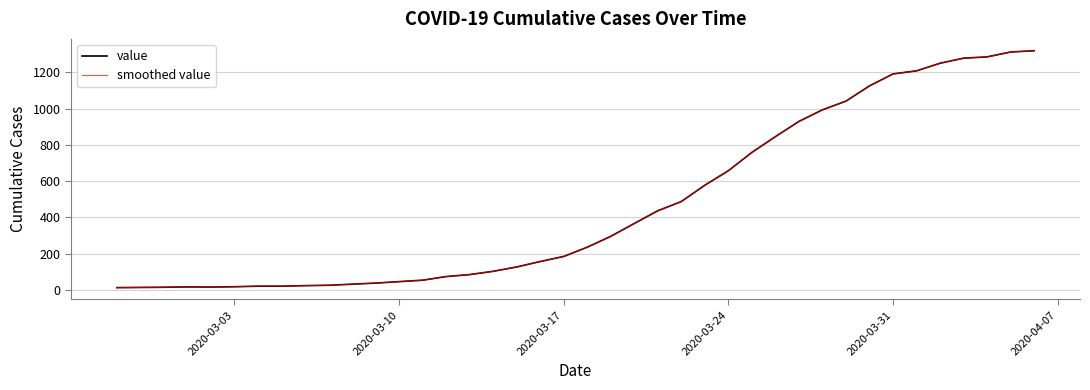

Does the chart display data point markers on the line(s)?

No